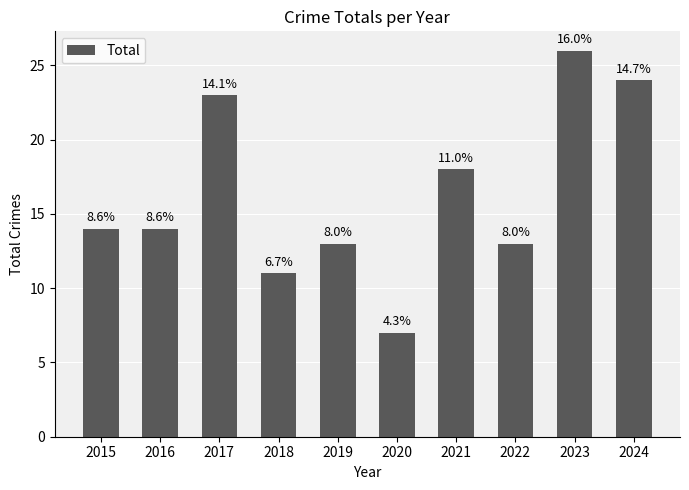

Does the chart contain any negative values?

No